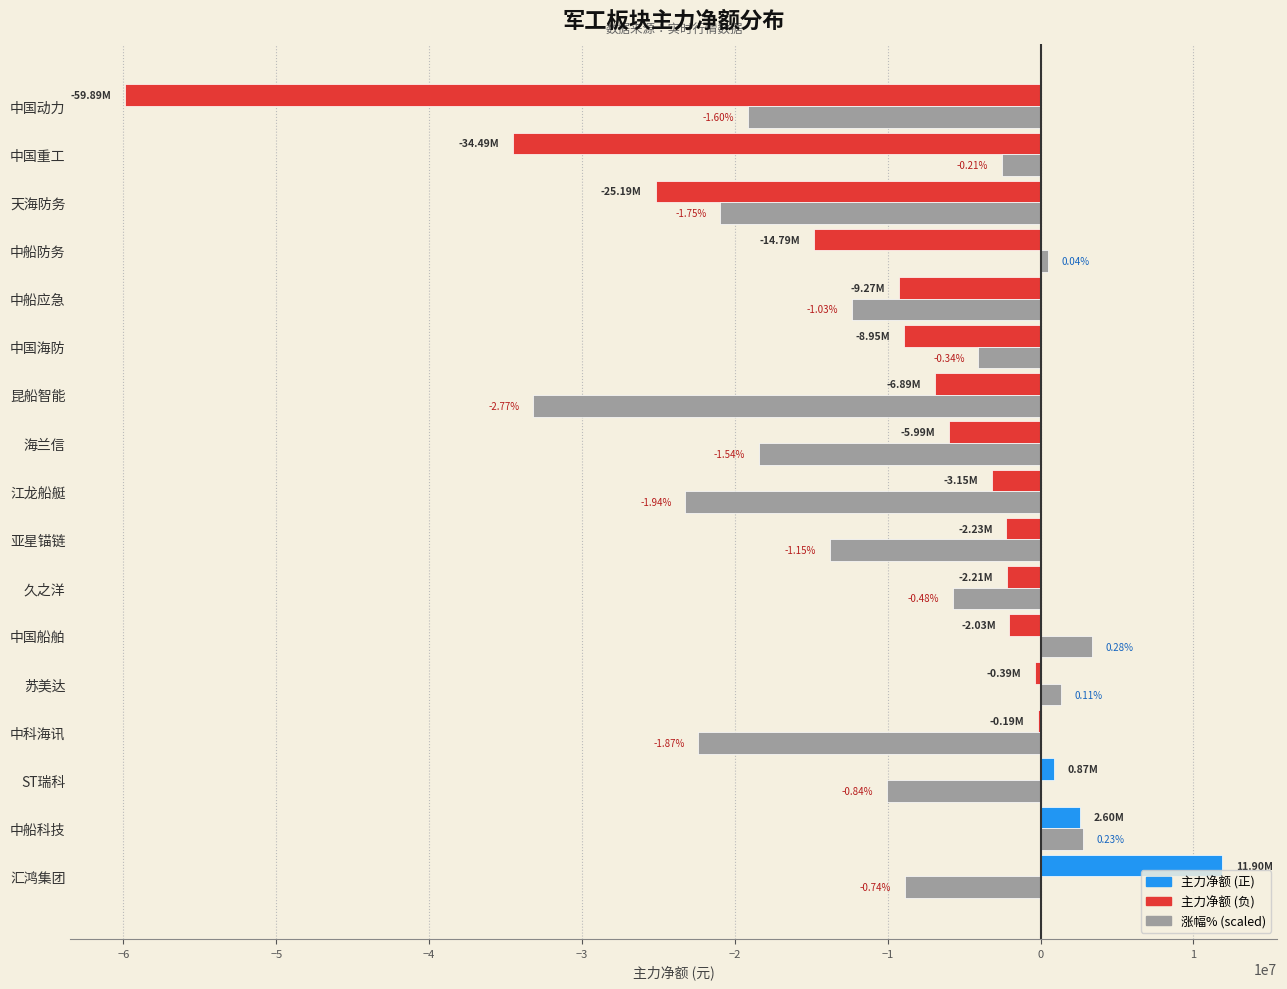

Are the bars grouped side by side (vs. stacked)?

Yes